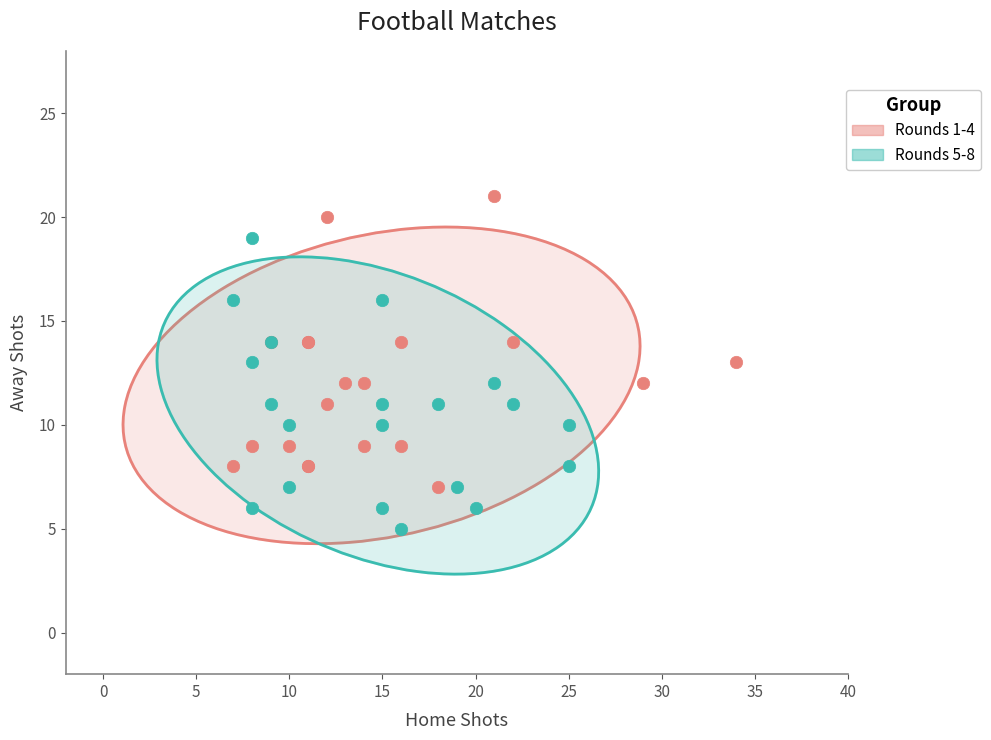

What are all the series names shown in the legend?

Rounds 1-4, Rounds 5-8